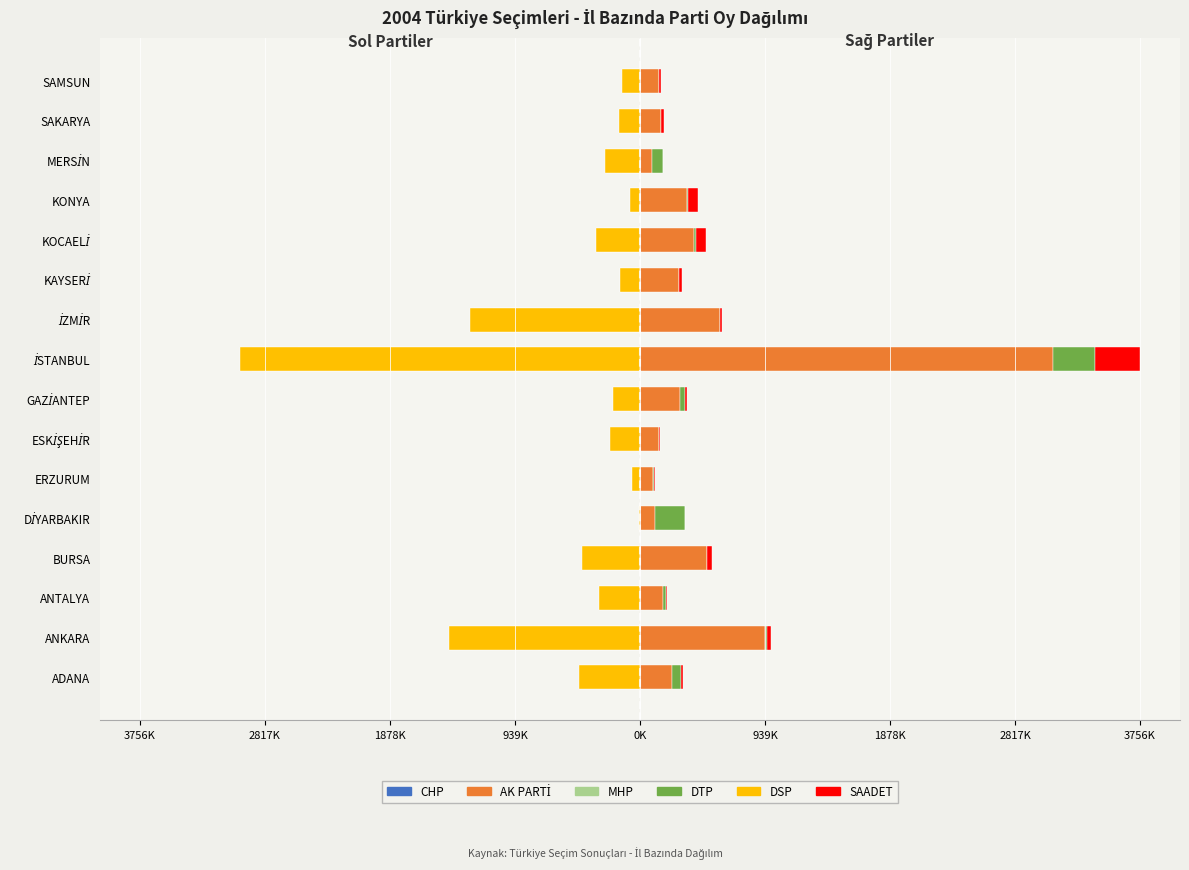

What are all the series names shown in the legend?

CHP, MHP, DSP, AK PARTİ, DTP, SAADET